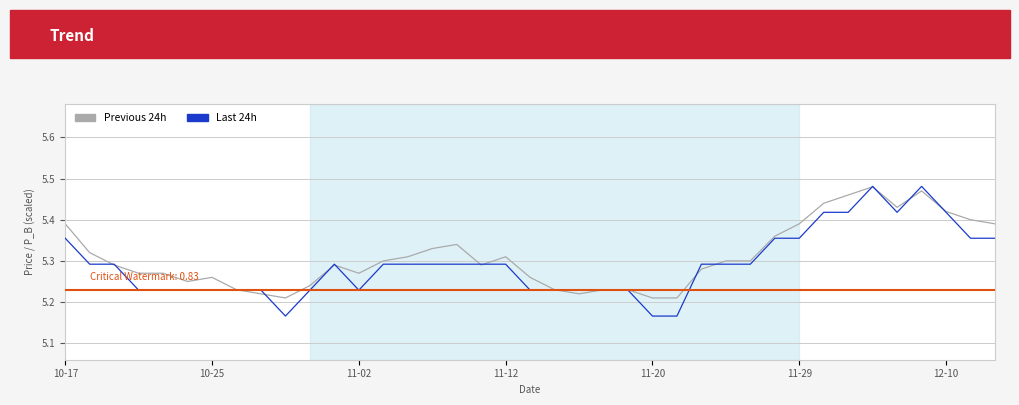

What are all the series names shown in the legend?

Previous 24h, Last 24h